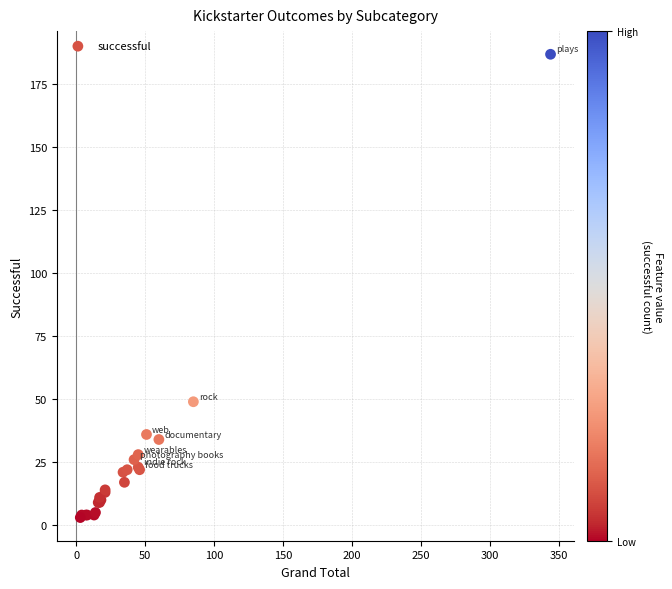

What Y value in the scatter plot is closest to 95?

49